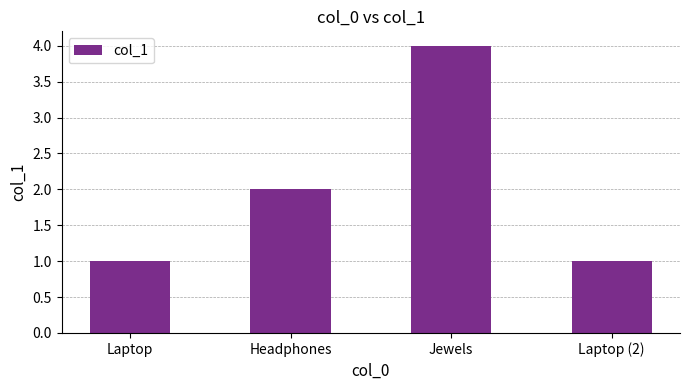

At which label is the value closest to 2?

Headphones